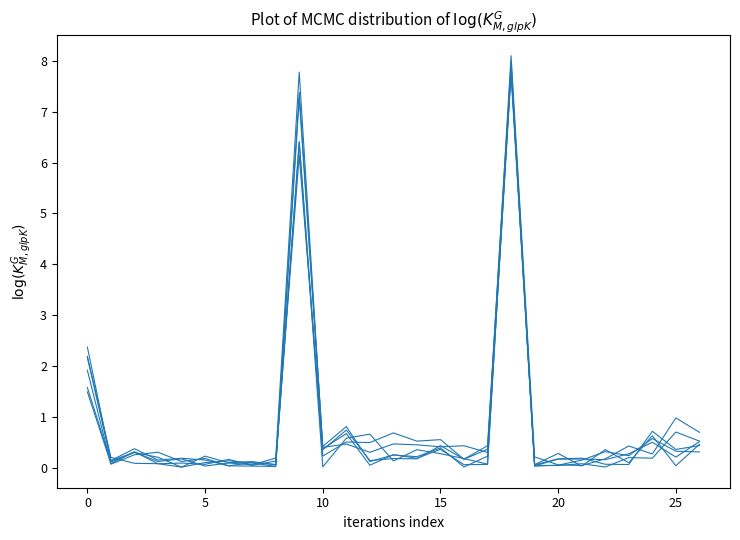

How many lines are shown in the chart?

6